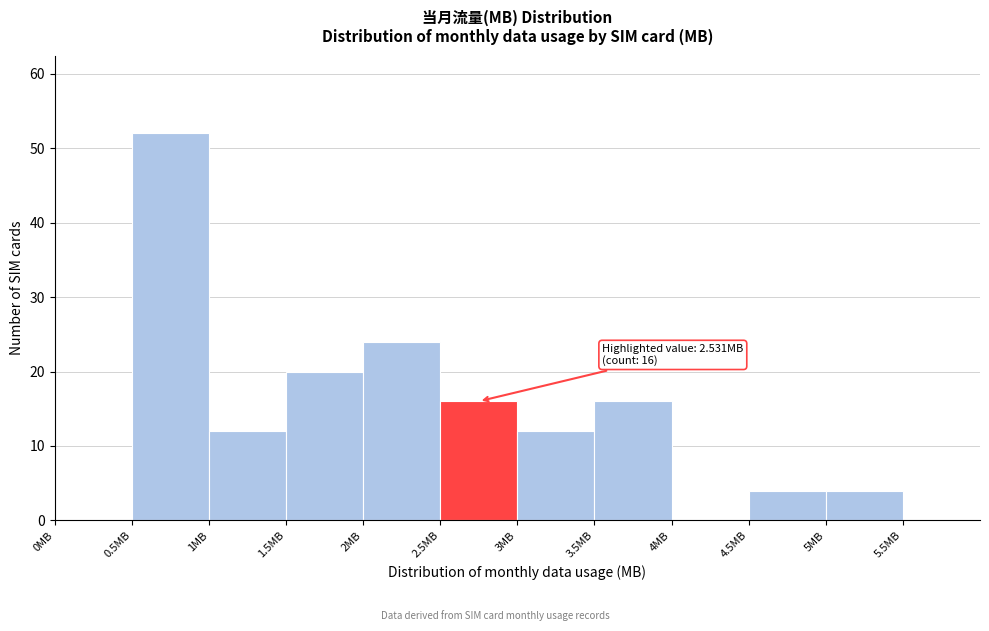

Which range on the x-axis has the tallest bar?

0.5 to 1.0